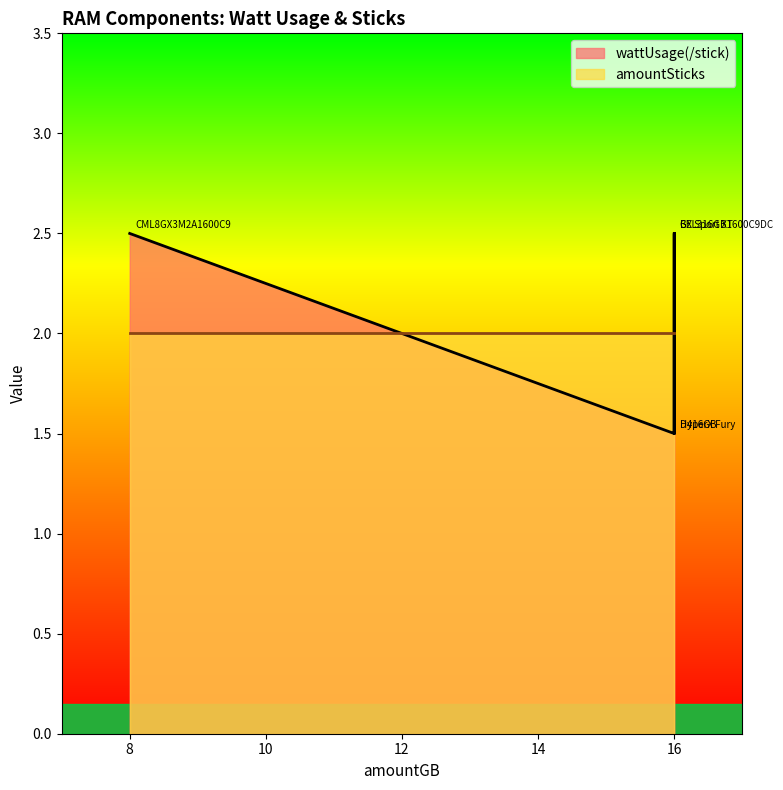

At which category does the data reach its first local peak?

16